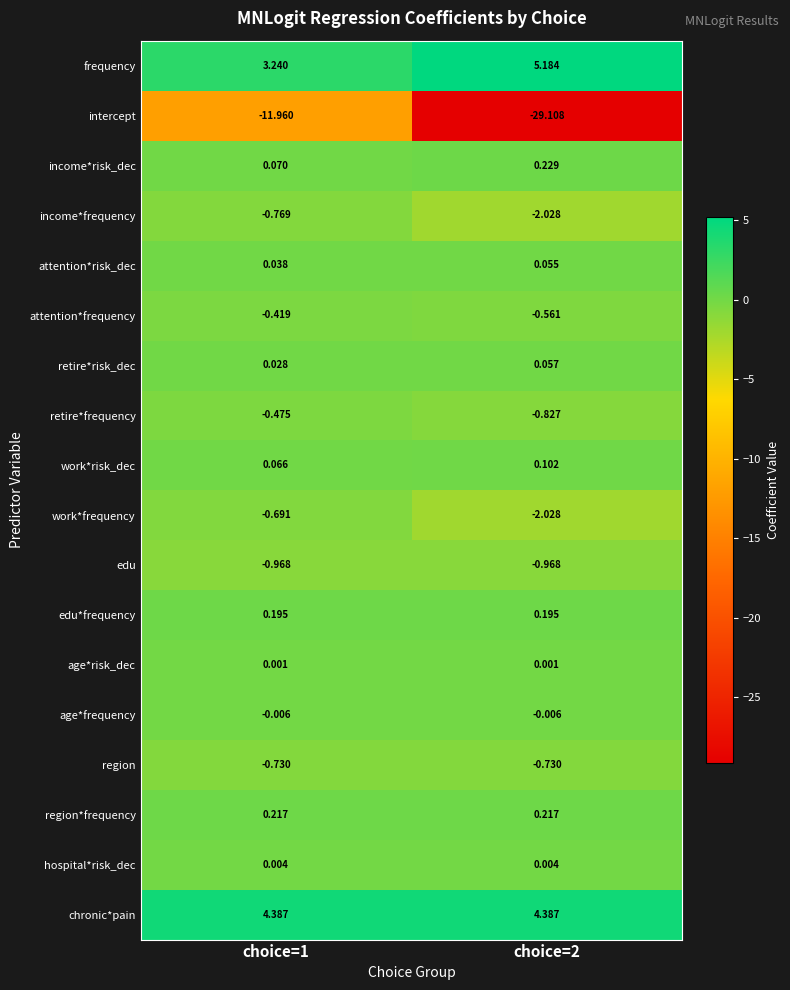

Rank the series at choice=1 from highest to lowest value.

chronic*pain, frequency, region*frequency, edu*frequency, income*risk_dec, work*risk_dec, attention*risk_dec, retire*risk_dec, hospital*risk_dec, age*risk_dec, age*frequency, attention*frequency, retire*frequency, work*frequency, region, income*frequency, edu, intercept